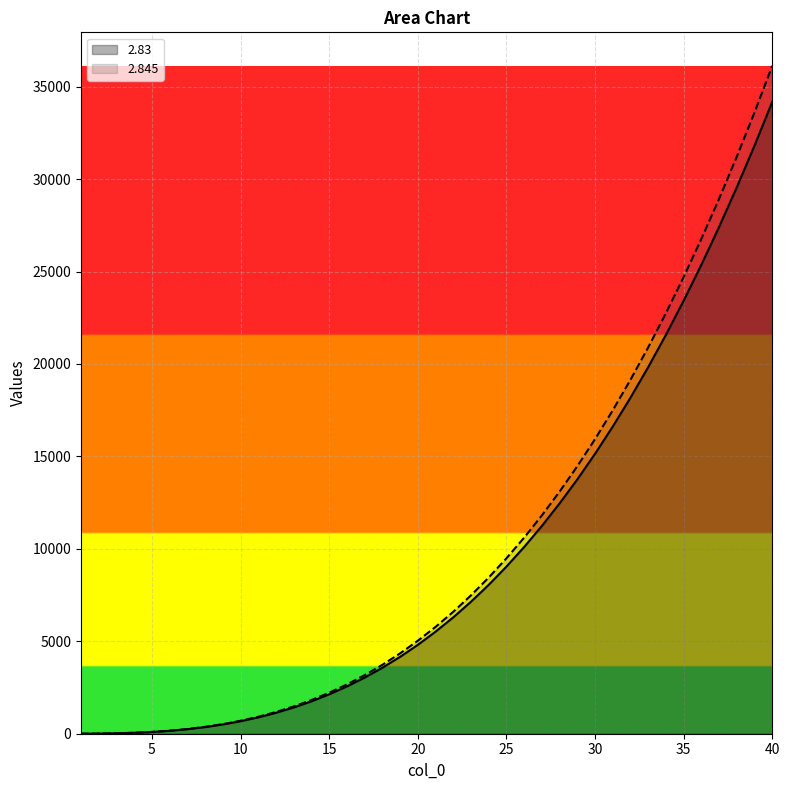

Which category has the lowest value in the 2.845 series?

1